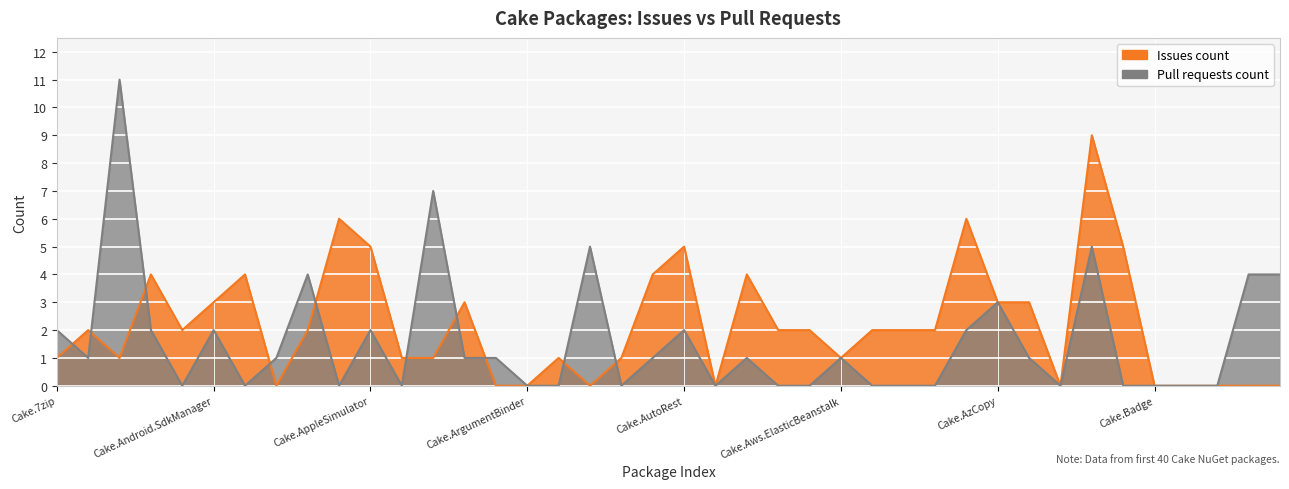

What is the average value of the Pull requests count series?

2